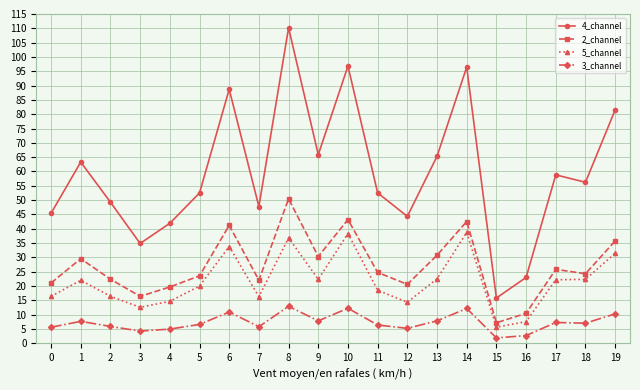

At which category does 5_channel reach its first local peak?

1